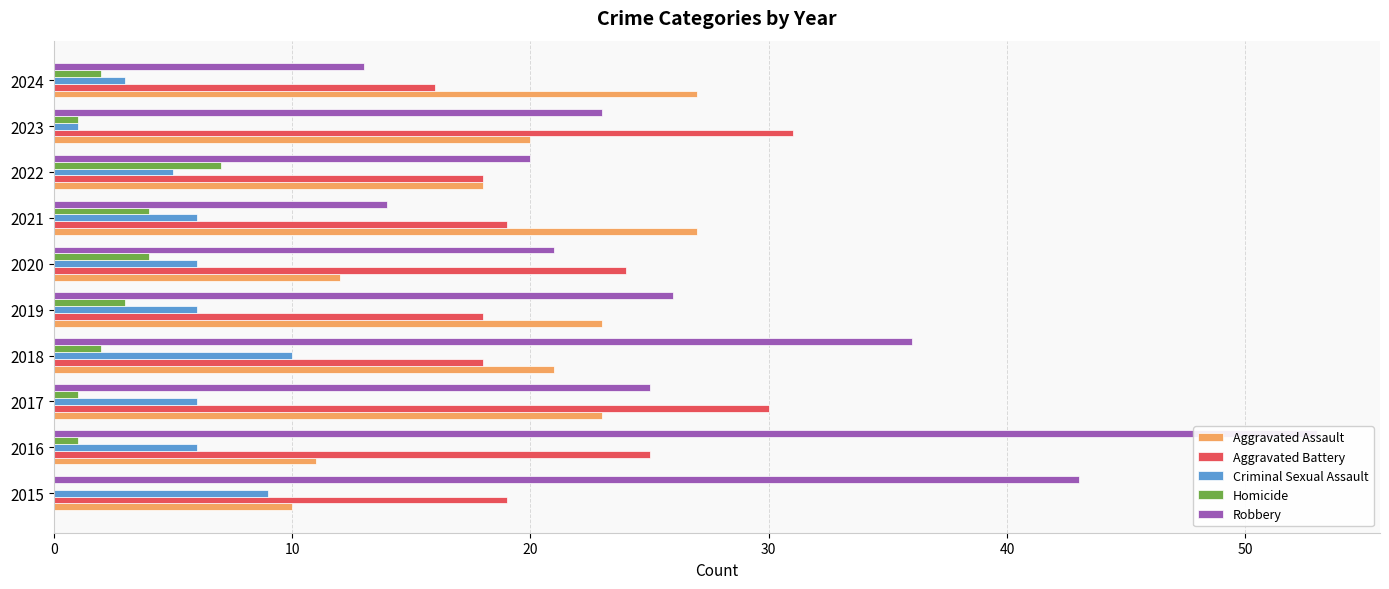

Between 2016 and 2019, which series saw the biggest shift?

Robbery